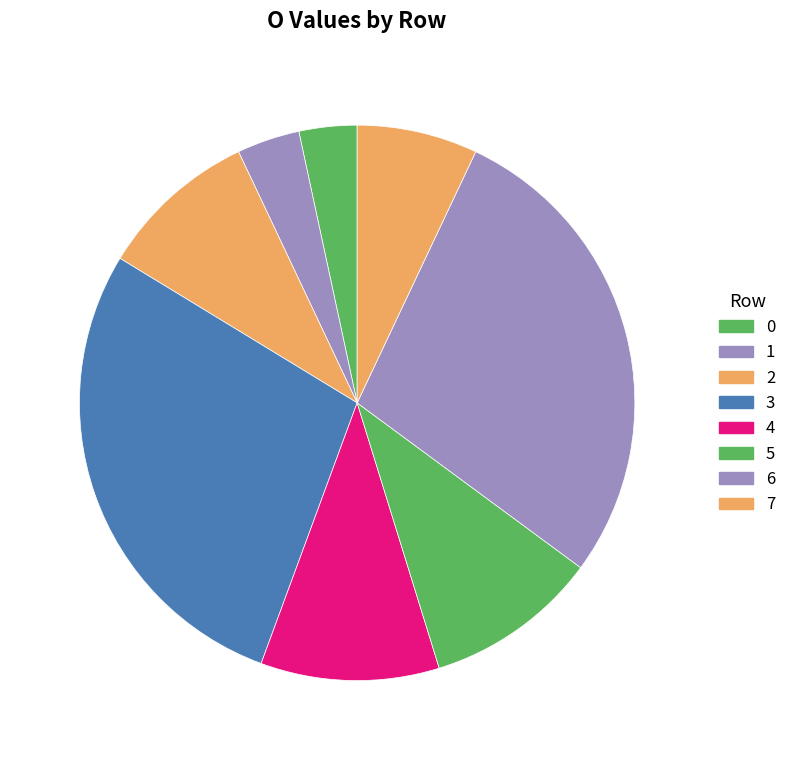

To the nearest percent, what percentage of the pie is 2?

9%